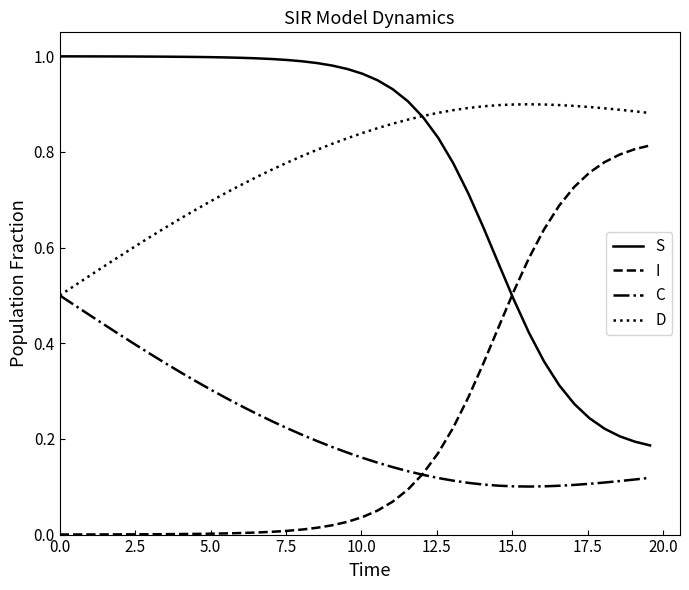

True or false: S and C intersect in this chart.

False